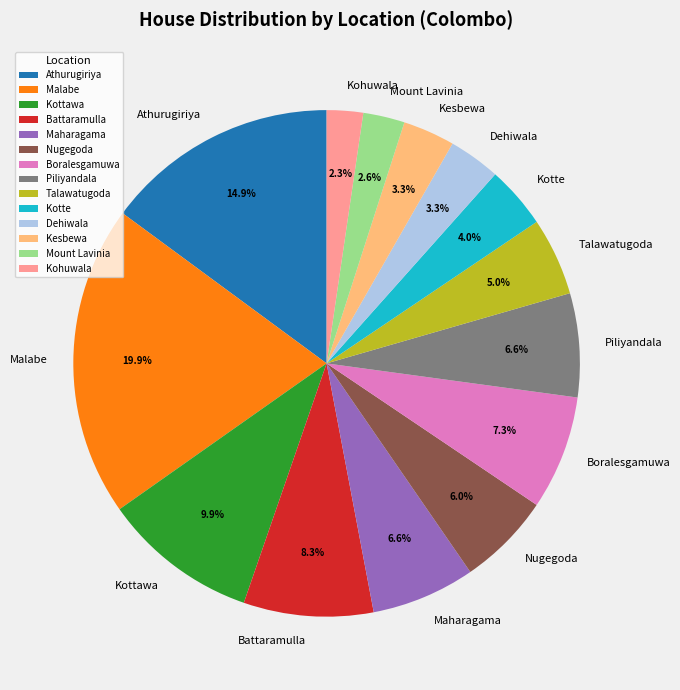

Is it true that Dehiwala is 3% of the pie?

True